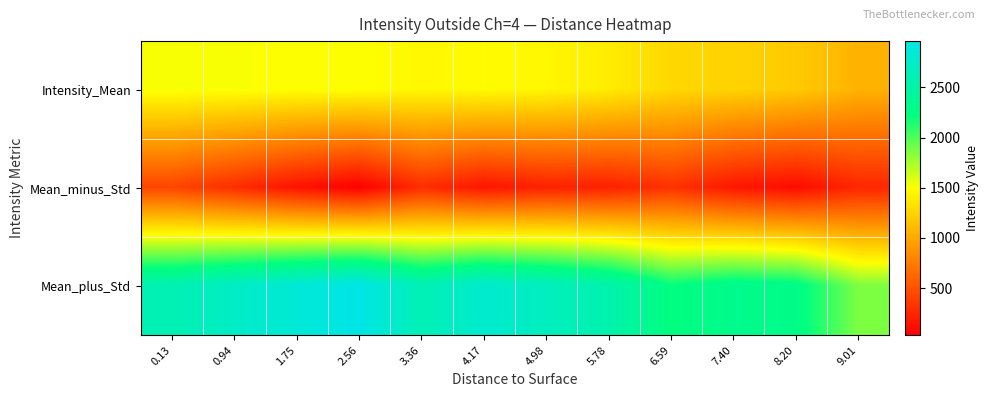

Rank the series by their maximum value, from lowest to highest.

Mean_minus_Std, Intensity_Mean, Mean_plus_Std